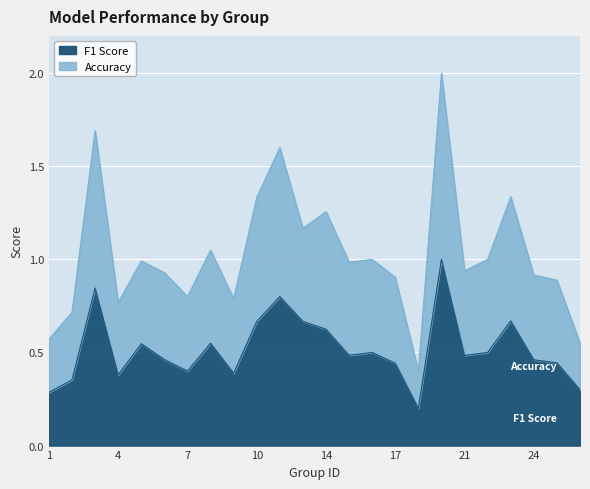

What is the difference between the second highest and minimum values in the f1 series?

0.6